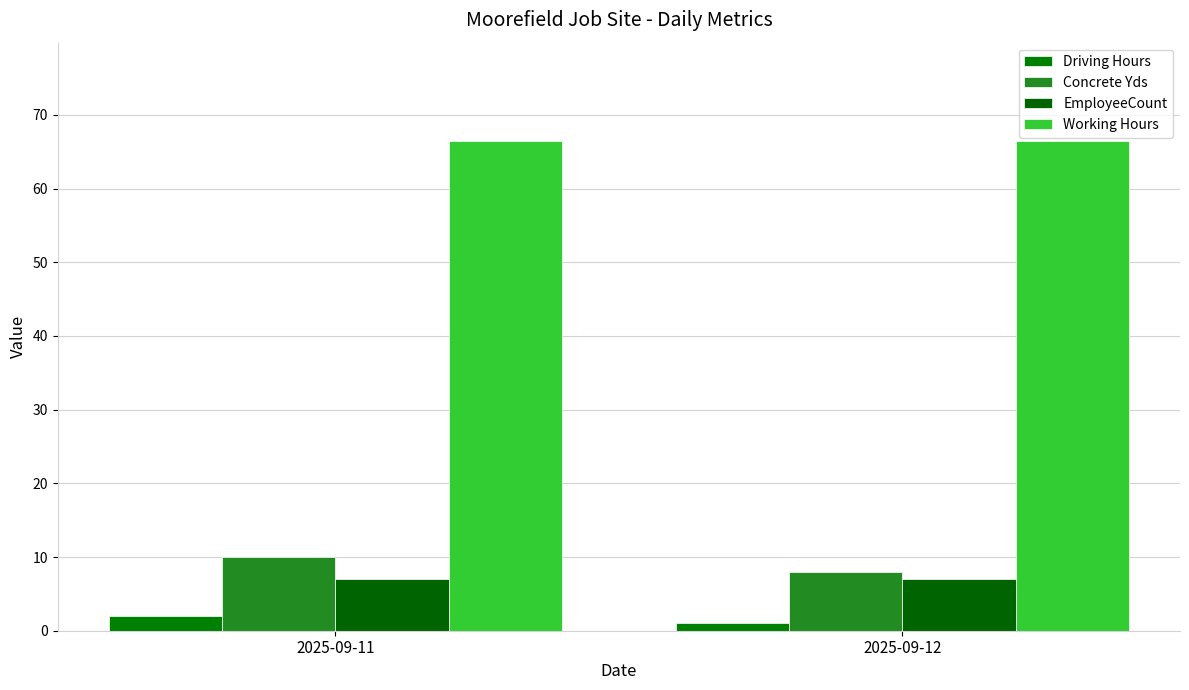

Are the bars grouped side by side (vs. stacked)?

Yes